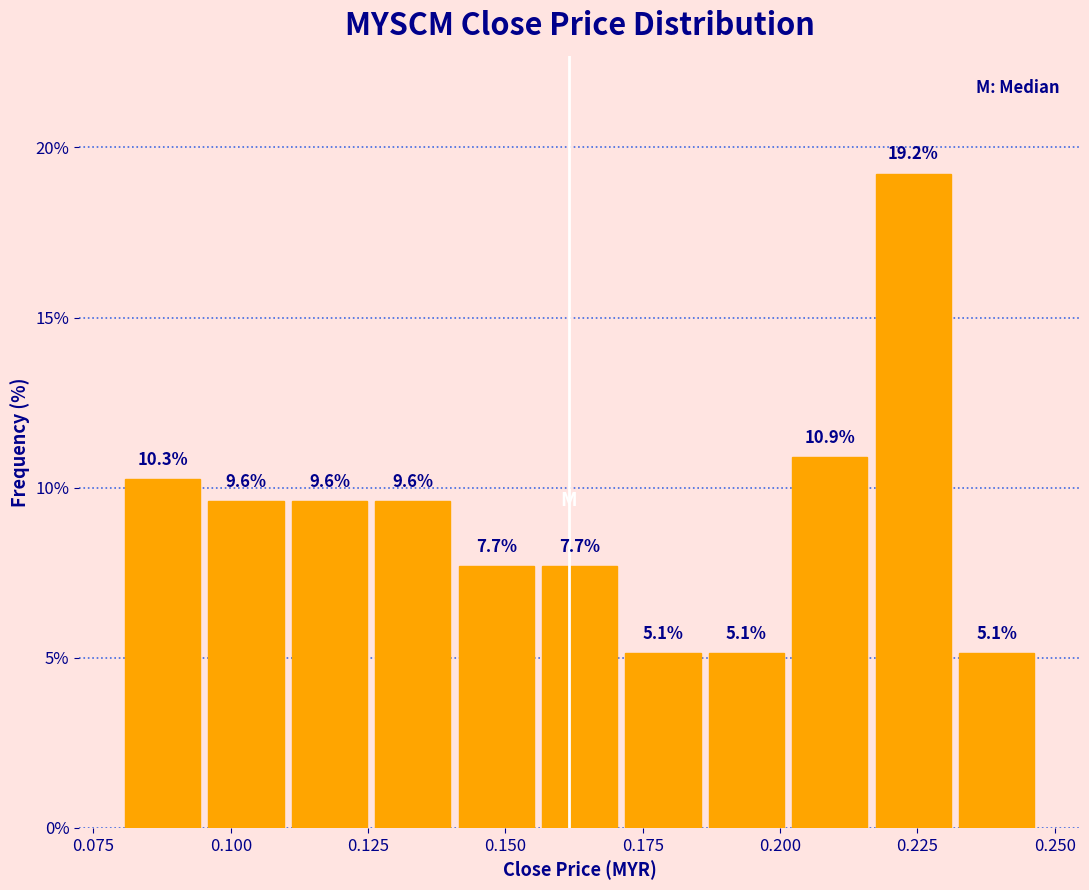

Around what value on the x-axis is the tallest bar? Give the approximate position of its centre, as read against the axis.

0.225